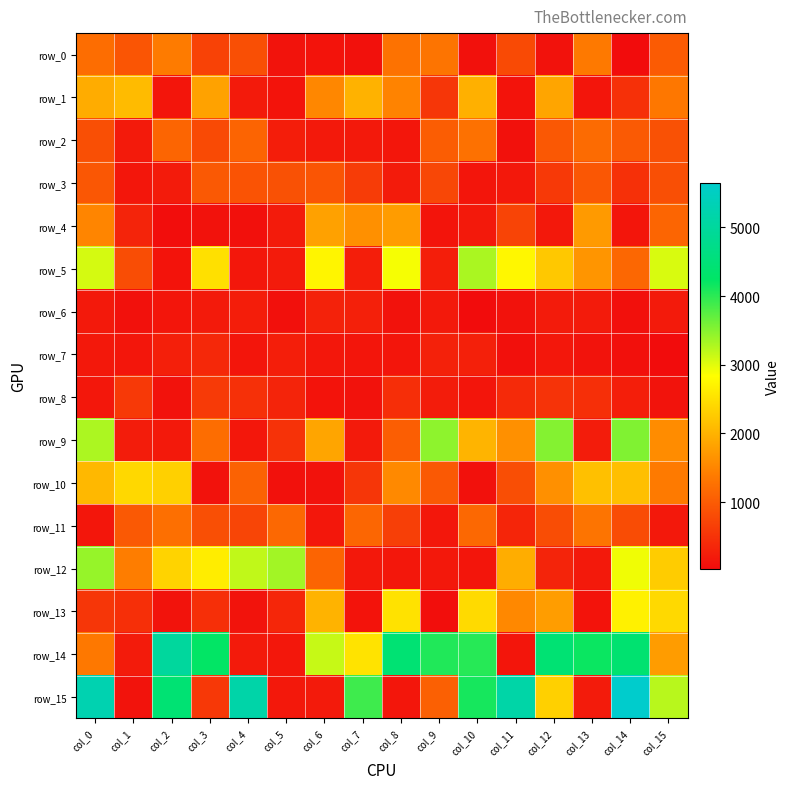

What is the total value across all series at col_12?

21595